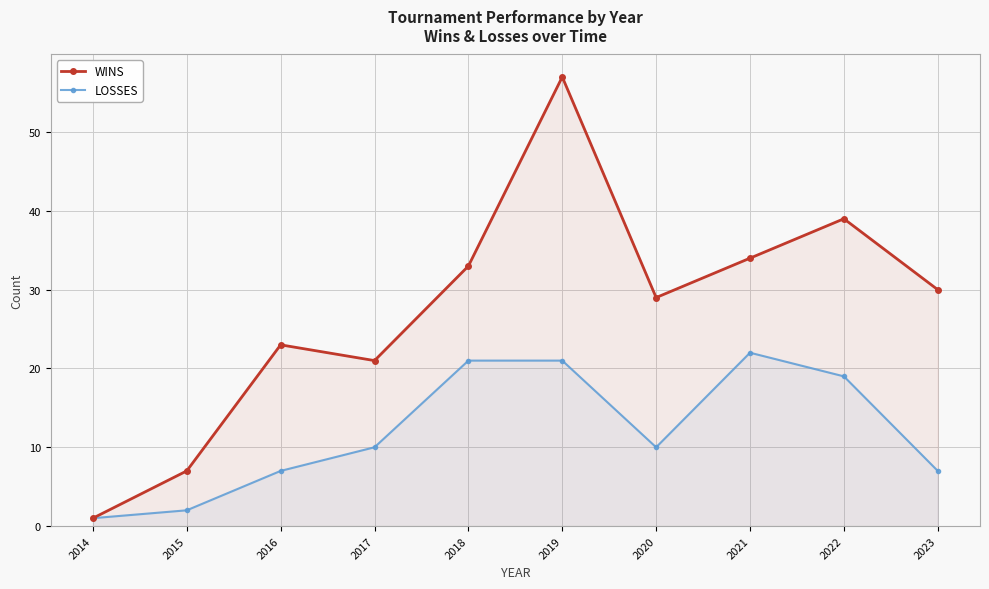

At which category is the sum across all series the highest?

2019